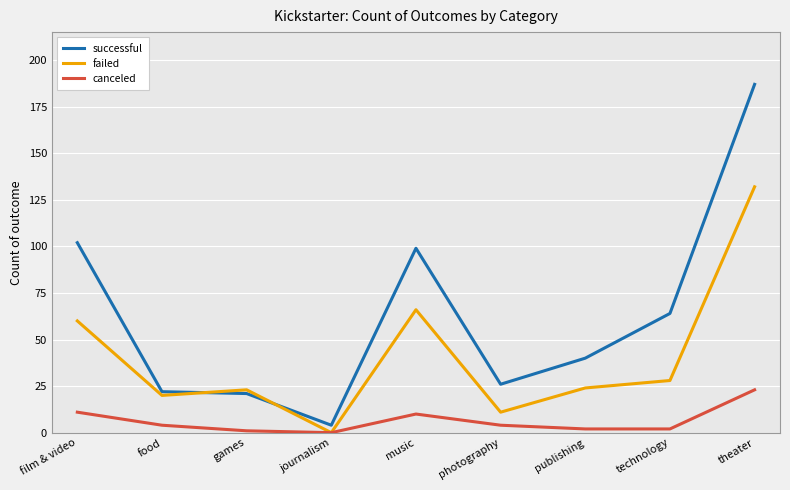

Where does the canceled series first go above 4?

film & video